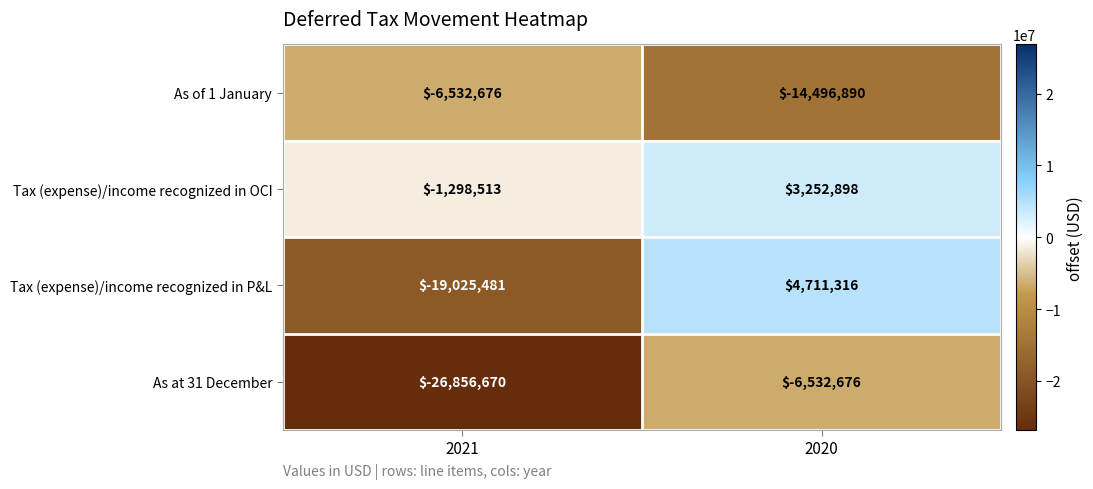

List the series in order of their overall mean, lowest first.

As at 31 December, As of 1 January, Tax (expense)/income recognized in P&L, Tax (expense)/income recognized in OCI